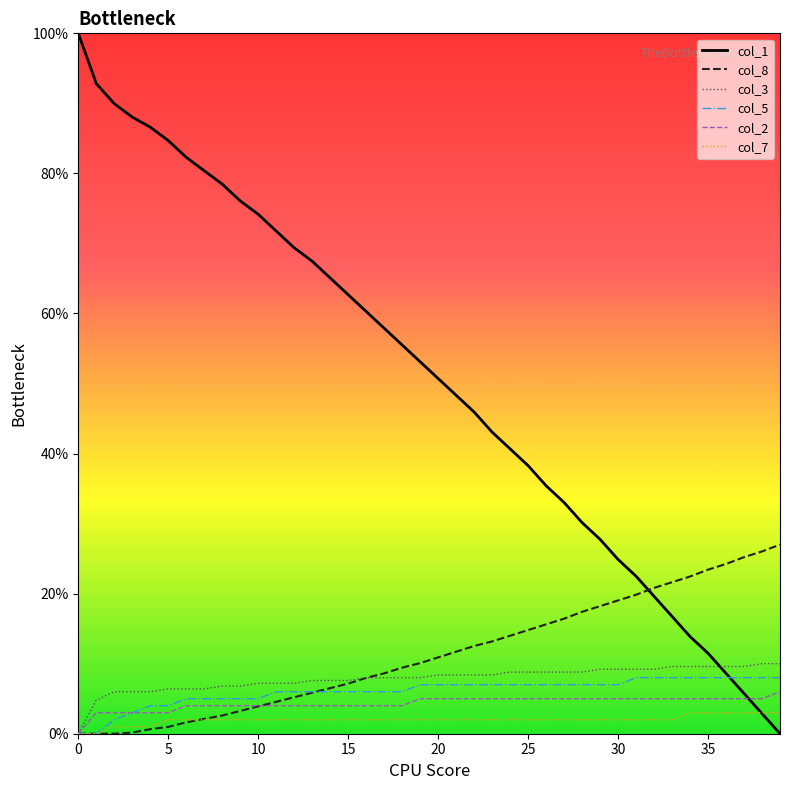

What is the highest value of the col_3 series?

10.0